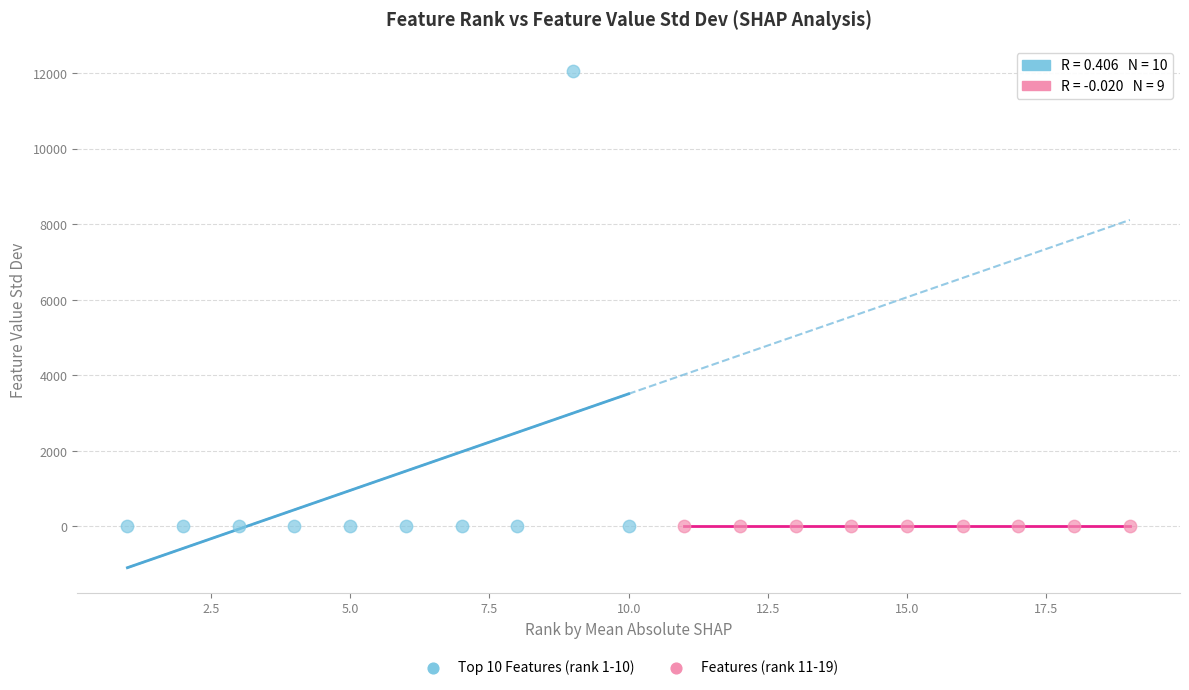

What are all the series names shown in the legend?

Top 10 Features (rank 1-10), Features (rank 11-19)